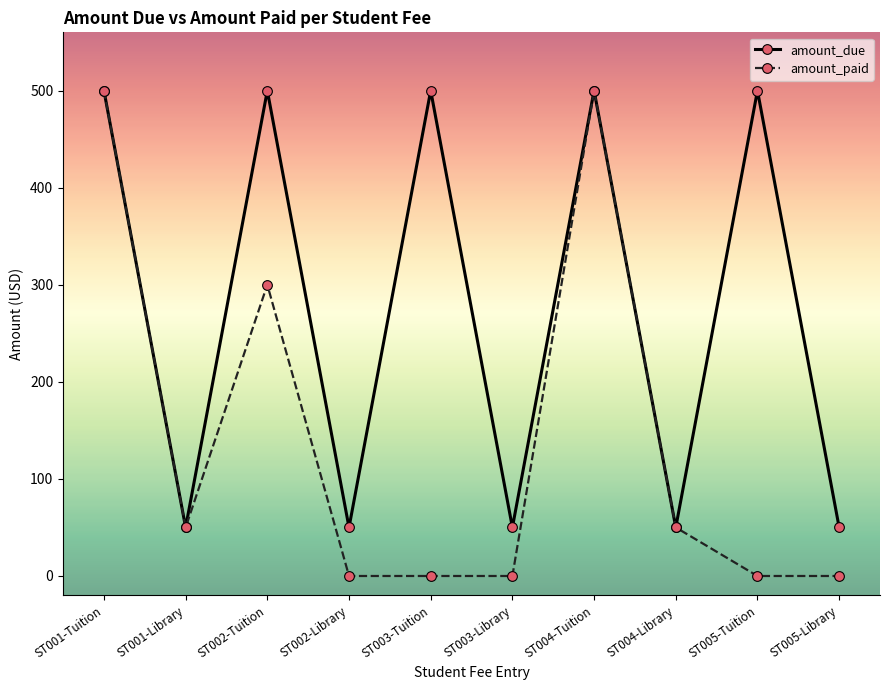

The value of amount_paid at ST004-Library is 16. True or false?

False